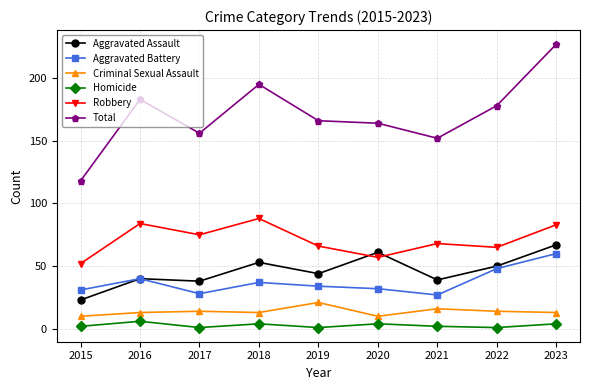

What is the lowest value of the Total series?

118